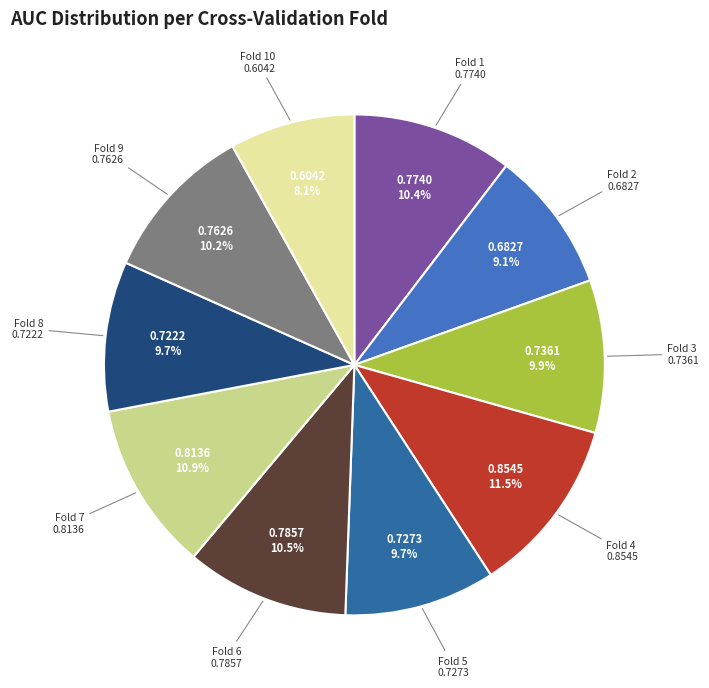

Does Fold 3 represent more than half of the total?

No